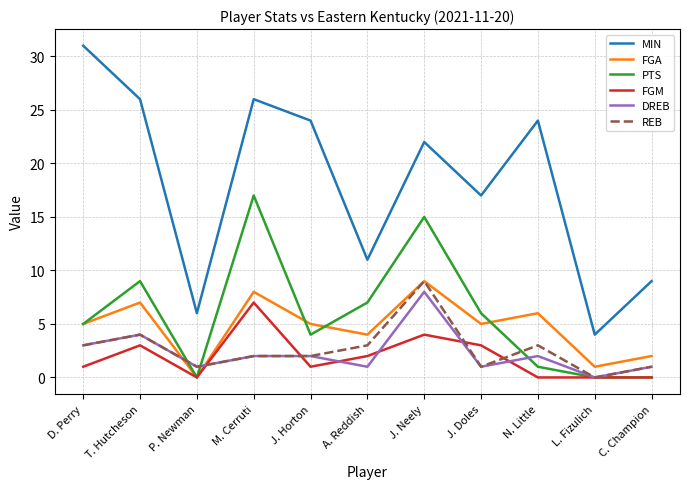

How many lines are shown in the chart?

6